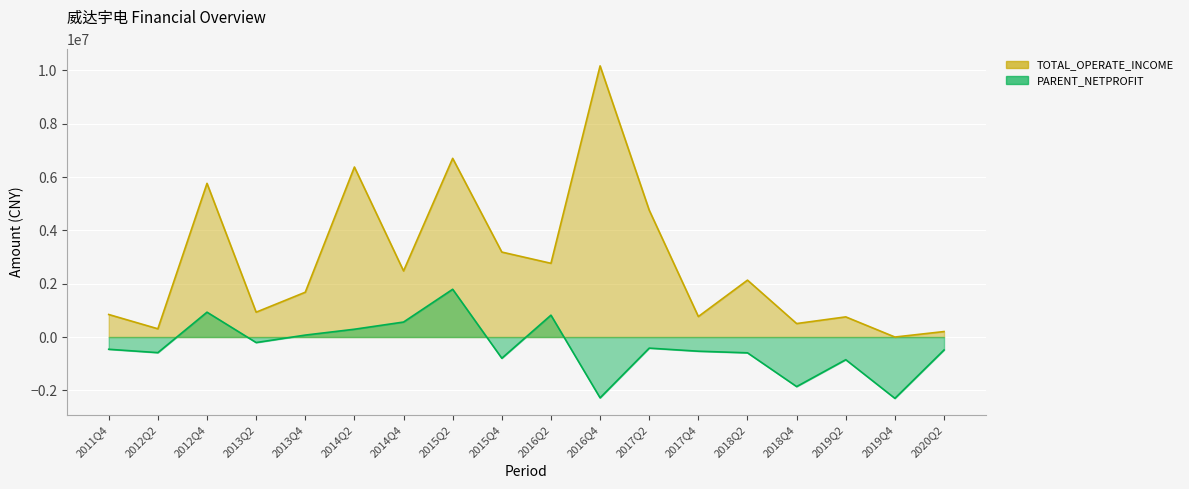

What is the maximum value shown in the chart?

10173034.4